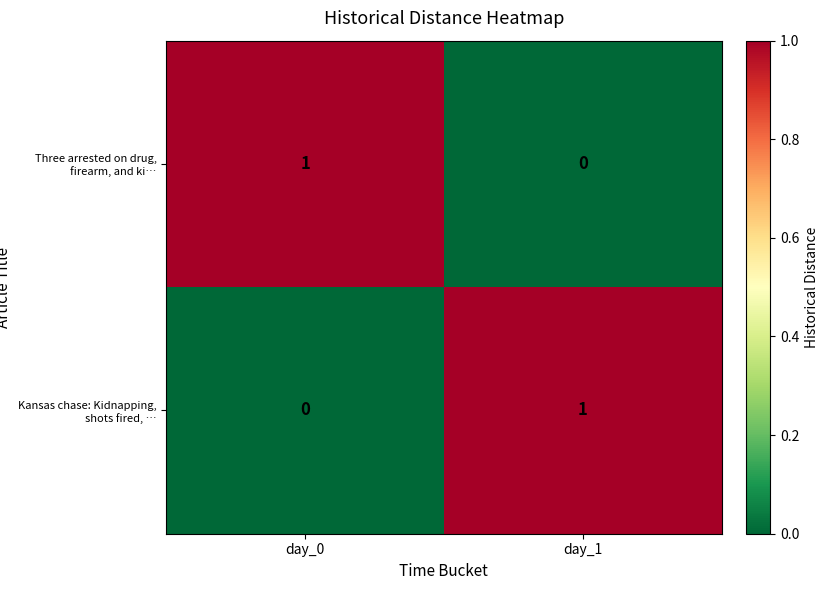

Where is Three arrested on drug, firearm, and ki… nearest to the value 0?

day_1